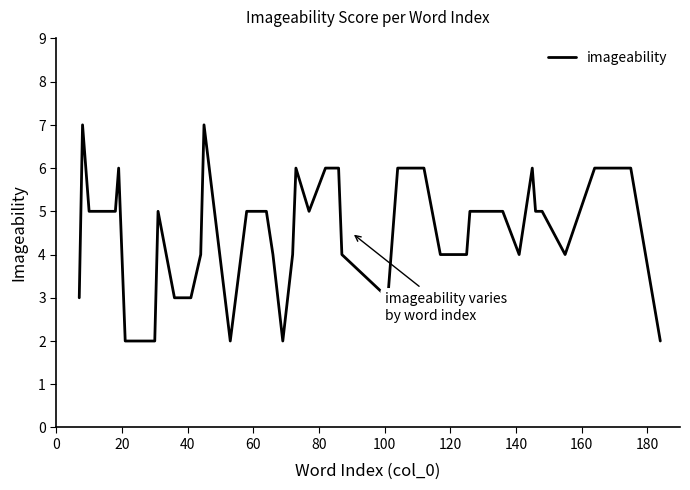

What is the difference between the maximum and minimum values?

5